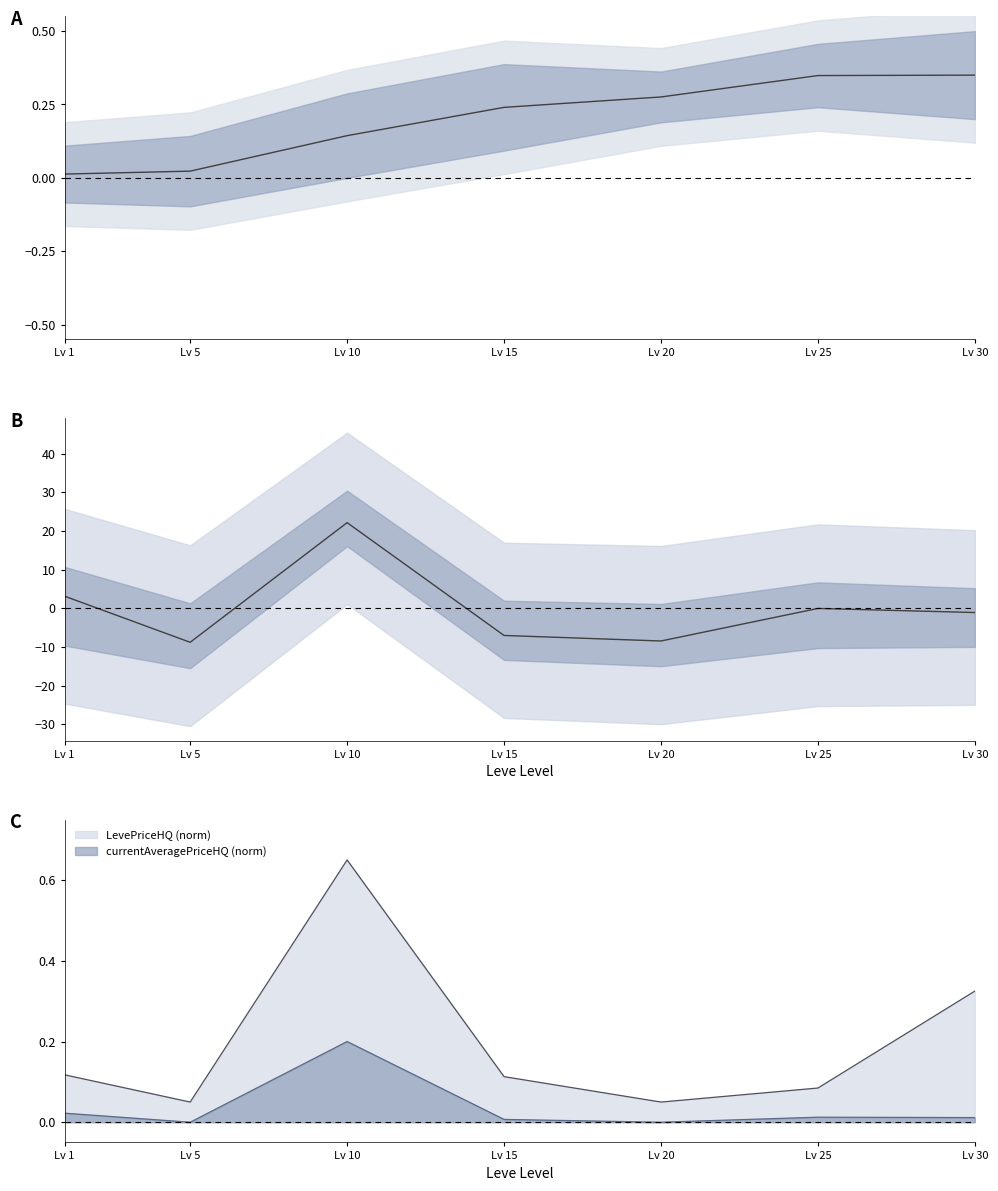

The LevePriceHQ (norm) series shows 0.0 at Lv 5. True or false?

False